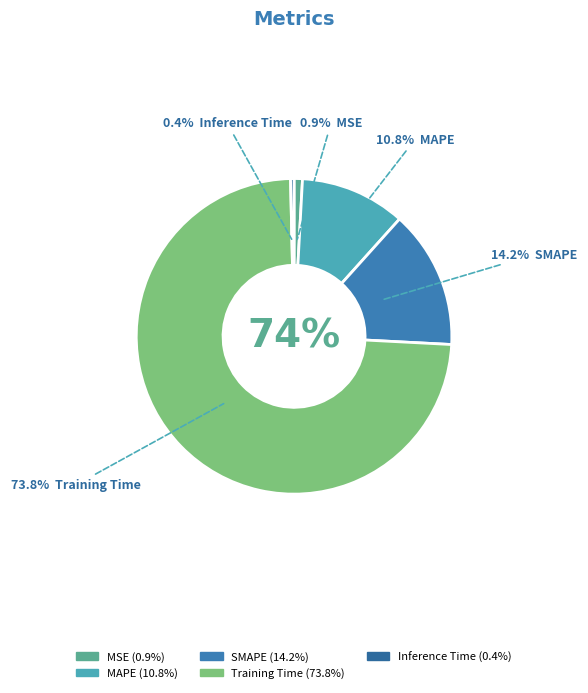

To the nearest percent, what is the difference between the largest and smallest slice percentages?

73%